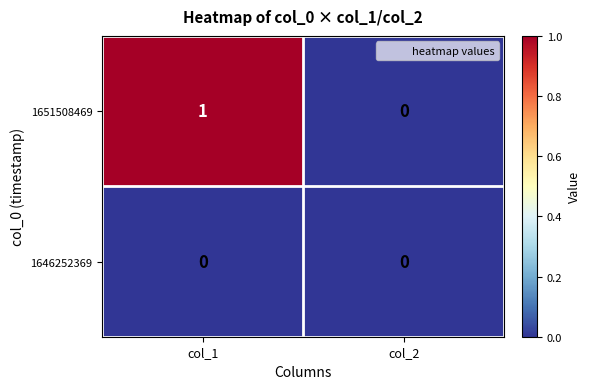

Which series has the largest total across all categories?

1651508469